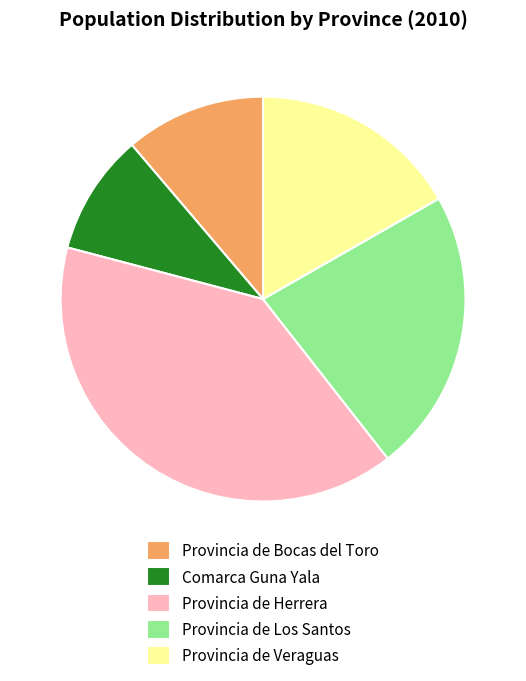

Which slice is the largest?

Provincia de Herrera